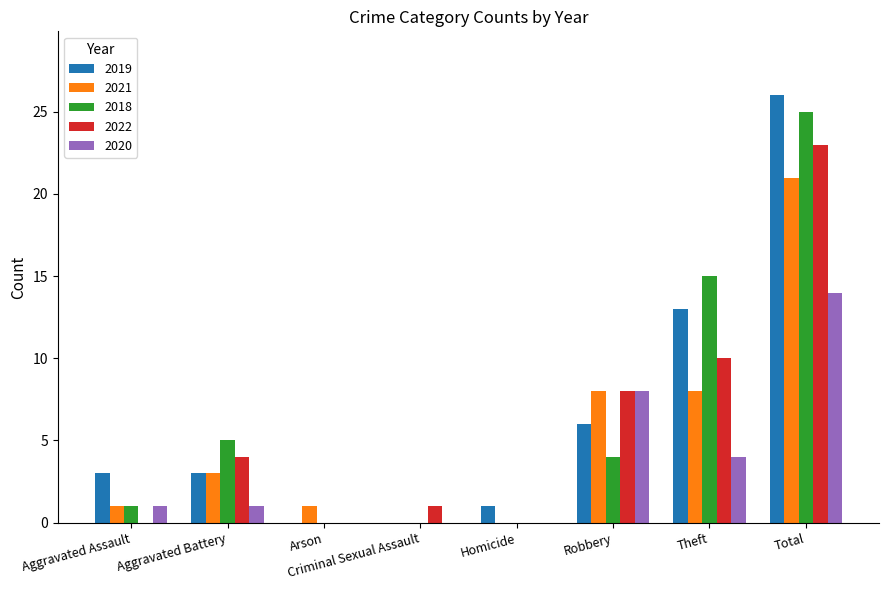

Between Aggravated Assault and Arson, which series saw the biggest shift?

2019